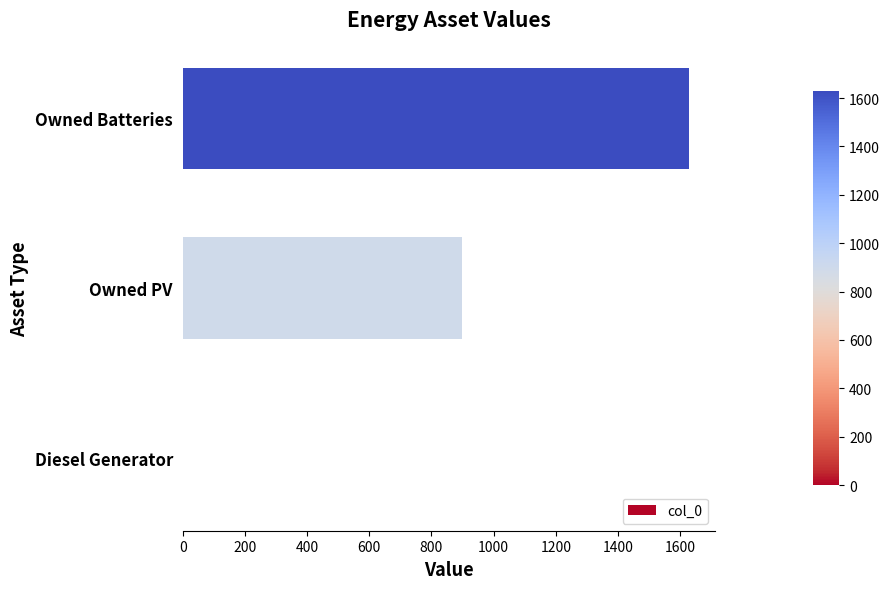

Is it true that the value at Diesel Generator is 0?

True